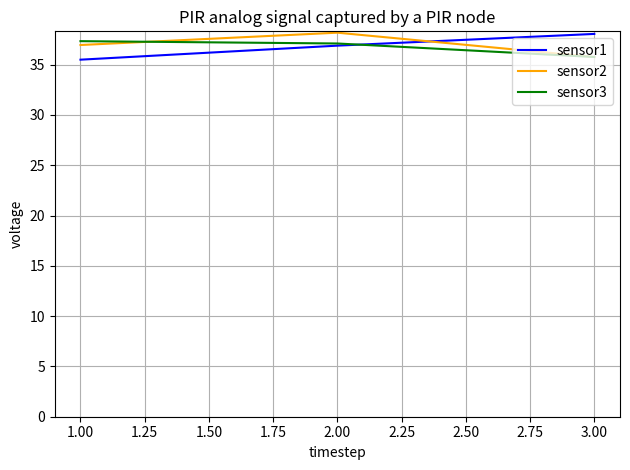

Does the chart have visible grid lines?

Yes